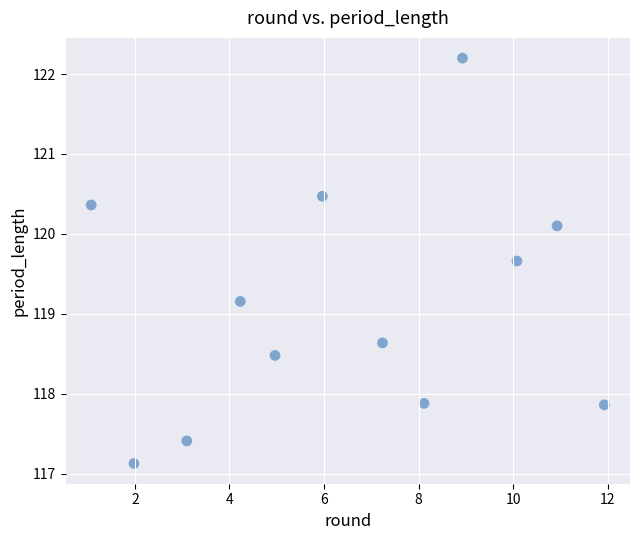

What is the range of Y values (max minus min)?

5.1